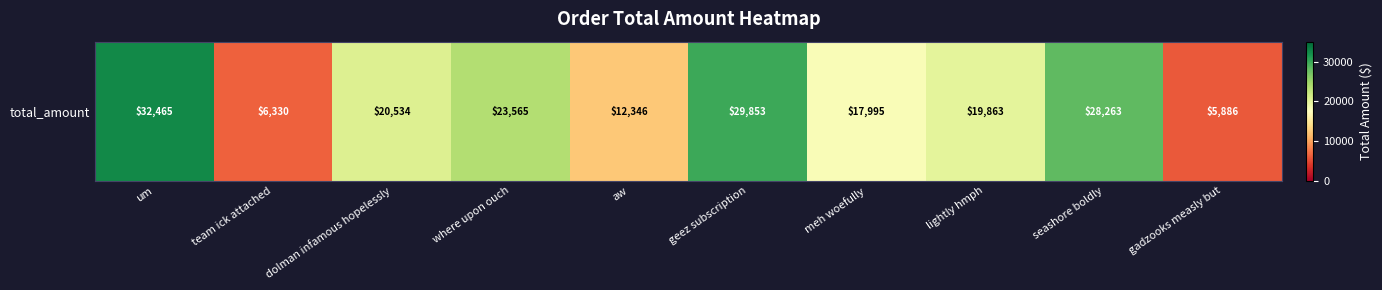

What is the sum of the values at lightly hmph and meh woefully?

37858.9